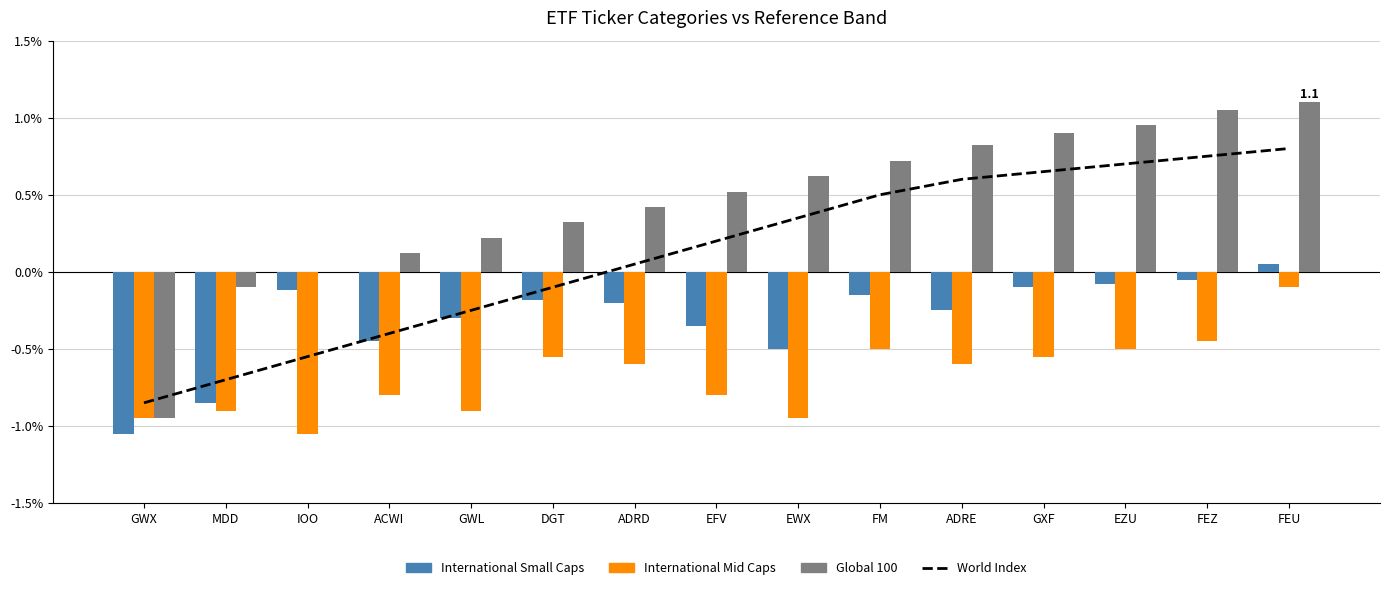

What is the lowest value of the International Small Caps series?

-1.1